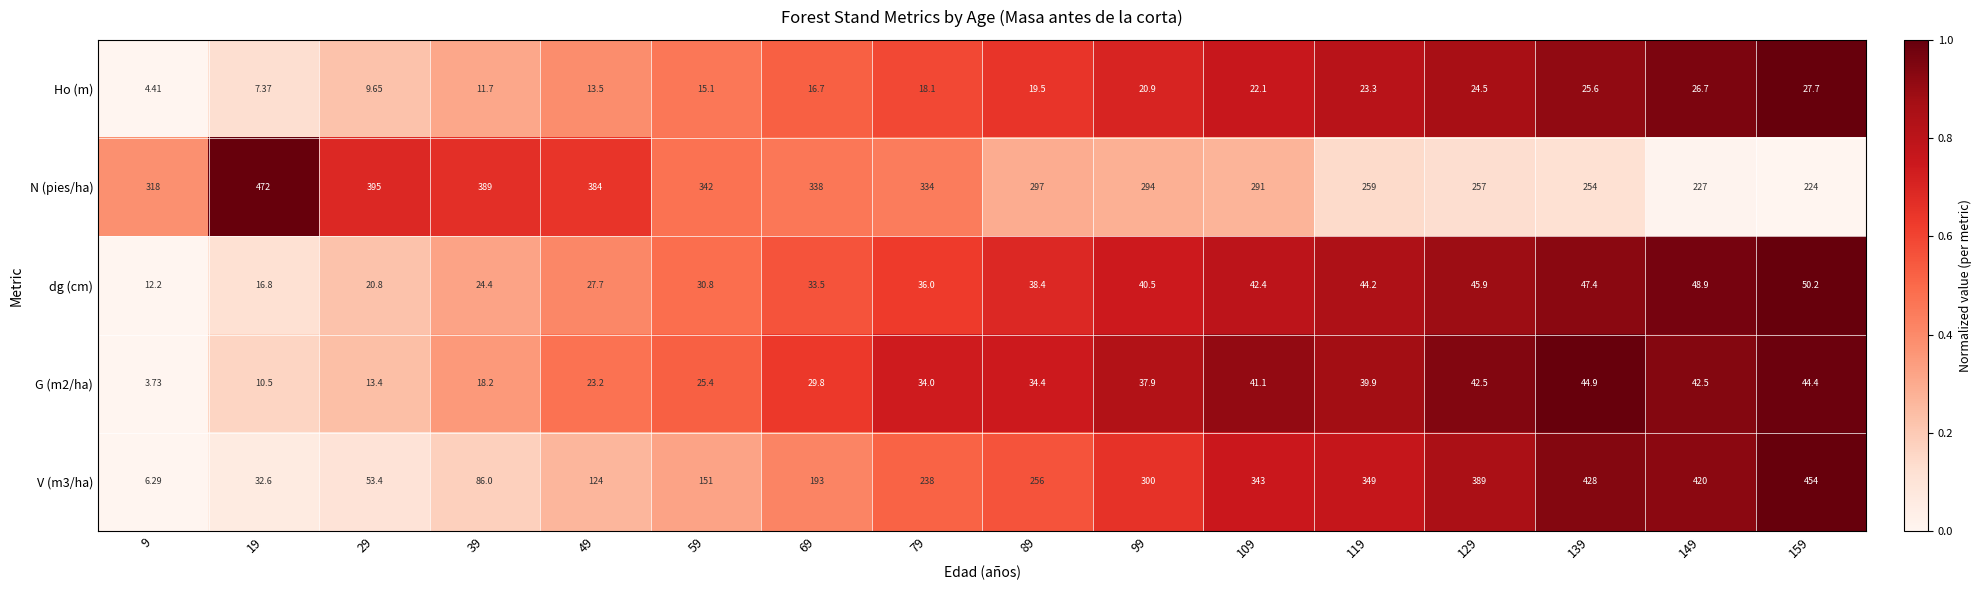

Which series has the largest total across all categories?

N (pies/ha)